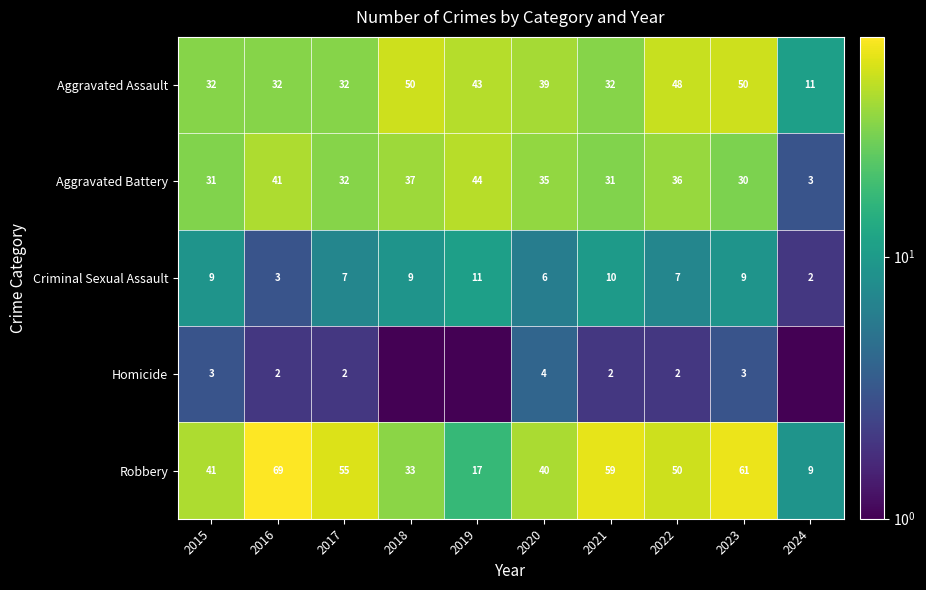

Is it true that Homicide equals 4.7 at 2023?

False